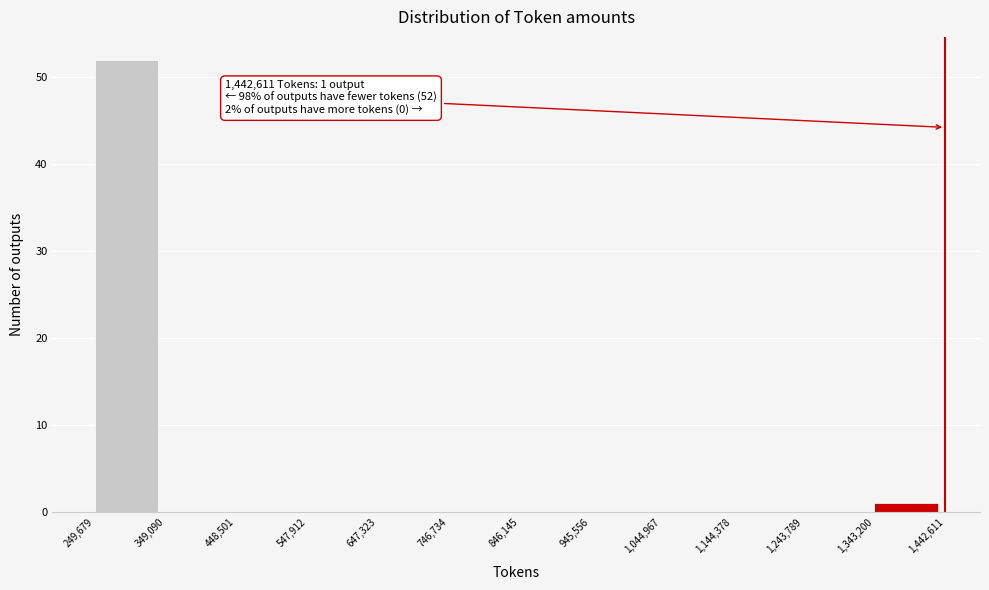

Over which range of the x-axis is the bar tallest?

249,679 to 349,090